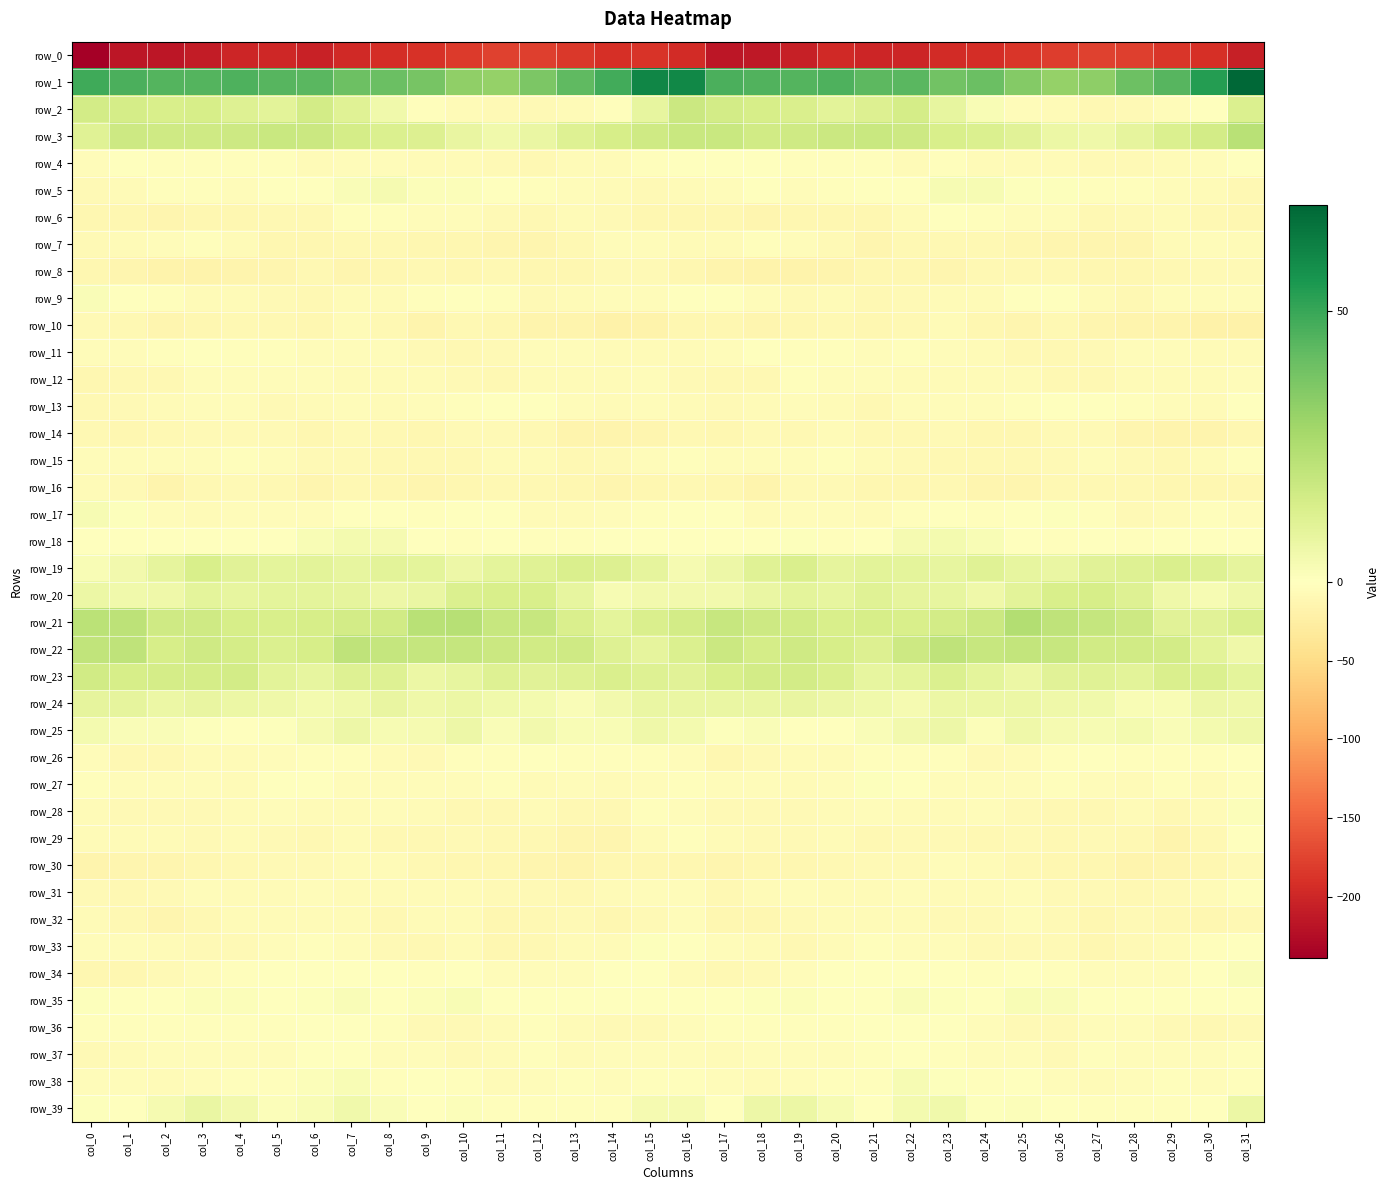

Reading left to right, transcribe all the data shown in this chart.

row_0: -238.7	-215.6	-215.8	-209.8	-199.6	-198.3	-203.6	-196.1	-193.0	-188.6	-181.3	-176.2	-177.3	-182.9	-190.7	-188.1	-194.4	-214.8	-214.3	-206.1	-197.6	-201.2	-201.3	-194.2	-192.2	-185.6	-179.1	-175.6	-178.9	-185.8	-191.2	-205.2
row_1: 48.7	46.6	44.6	44.9	46.2	44.6	43.7	40.0	40.2	37.9	32.2	31.1	36.8	42.7	47.9	60.7	60.1	46.3	45.2	44.8	46.1	43.4	43.5	38.8	40.7	35.2	31.3	32.7	39.7	44.3	53.5	69.6
row_2: 15.4	15.2	14.1	14.4	11.4	10.1	15.5	10.9	5.1	-3.4	-5.8	-8.7	-8.9	-6.6	-3.1	8.2	17.8	15.5	14.5	13.5	9.9	12.0	15.1	8.4	2.3	-5.3	-6.3	-9.3	-8.0	-5.1	0.5	12.6
row_3: 11.4	17.1	16.7	16.6	17.2	18.3	17.7	15.0	12.8	12.1	8.0	5.2	7.6	11.4	14.4	16.8	18.2	18.3	16.3	16.6	17.6	18.3	17.1	14.0	12.8	10.6	6.6	5.9	9.1	13.0	15.3	22.7
row_4: -4.4	-1.0	-1.9	-2.5	-3.3	-2.2	-5.9	-4.0	-5.4	-7.3	-6.1	-8.0	-10.2	-7.3	-5.8	-3.2	-1.0	-1.1	-1.8	-3.6	-2.6	-3.3	-5.8	-3.3	-6.8	-7.1	-6.2	-9.2	-9.1	-6.8	-4.9	-1.7
row_5: -8.3	-5.8	-2.1	-2.9	-3.9	-1.3	-0.9	2.1	3.5	1.4	1.3	-1.8	-3.5	-4.3	-6.2	-8.6	-7.4	-4.9	-0.9	-4.4	-2.9	-1.2	0.1	3.2	2.8	0.9	0.7	-3.1	-3.1	-5.2	-6.9	-10.2
row_6: -13.0	-11.7	-14.7	-12.0	-11.5	-11.2	-9.6	-2.5	-1.9	-5.2	-4.1	-8.9	-10.6	-6.8	-9.1	-11.5	-11.3	-12.9	-13.8	-11.7	-11.3	-11.4	-6.9	-1.6	-3.2	-5.0	-5.0	-11.1	-8.5	-6.9	-10.3	-12.7
row_7: -7.9	-6.9	-5.2	-3.0	-7.3	-12.2	-11.9	-10.2	-9.7	-11.7	-12.9	-14.0	-13.6	-9.7	-4.7	-5.4	-7.1	-7.2	-3.2	-4.6	-9.0	-13.5	-10.7	-9.9	-10.4	-12.0	-13.6	-13.8	-13.2	-6.8	-5.1	-6.5
row_8: -12.9	-14.3	-17.3	-17.3	-16.7	-14.5	-11.0	-13.8	-11.3	-10.9	-11.4	-10.9	-13.0	-11.8	-8.2	-7.5	-12.2	-15.6	-17.3	-17.3	-16.1	-13.0	-12.0	-13.5	-10.5	-11.1	-10.8	-11.6	-12.9	-10.4	-7.7	-8.6
row_9: 1.9	0.4	-3.4	-7.0	-6.6	-9.1	-10.1	-7.2	-7.1	-2.7	-0.1	-3.6	-9.3	-6.8	-3.8	-4.2	-0.3	-1.2	-4.5	-7.5	-6.7	-10.7	-8.5	-7.3	-5.9	-1.3	-0.2	-6.2	-9.4	-4.9	-4.7	-4.7
row_10: -7.6	-10.7	-13.6	-13.0	-10.8	-10.4	-11.7	-6.9	-9.8	-15.6	-11.1	-12.4	-16.5	-15.6	-19.0	-17.5	-12.7	-11.8	-13.6	-12.2	-10.3	-11.2	-9.6	-7.0	-13.0	-14.3	-10.2	-14.6	-16.3	-16.6	-20.0	-18.7
row_11: -4.6	-4.1	-3.0	-1.3	-3.7	-3.7	-3.8	-4.4	-4.7	-8.6	-10.6	-8.7	-4.9	-4.1	-5.9	-6.5	-6.1	-4.5	-0.9	-2.8	-3.5	-3.9	-3.6	-4.4	-6.0	-9.8	-10.4	-7.5	-4.0	-4.7	-6.2	-7.1
row_12: -12.8	-9.6	-10.4	-5.2	-4.3	-4.6	-5.0	-7.1	-6.0	-6.0	-8.7	-11.1	-7.0	-6.3	-7.0	-5.6	-8.9	-9.5	-9.4	-3.4	-4.9	-4.5	-5.8	-6.8	-5.8	-6.6	-10.5	-9.9	-6.2	-6.3	-6.6	-4.0
row_13: -9.8	-8.9	-6.7	-5.3	-5.5	-9.2	-7.4	-4.2	-6.1	-3.8	-2.1	0.0	-1.7	-5.1	-6.0	-4.9	-7.0	-7.9	-6.3	-4.6	-6.8	-9.5	-5.3	-5.0	-5.5	-3.4	-1.3	0.2	-3.5	-5.2	-5.8	-1.1
row_14: -10.3	-12.9	-11.2	-9.1	-8.8	-8.0	-12.2	-8.8	-10.2	-12.8	-9.0	-7.8	-10.8	-15.5	-16.4	-14.0	-10.4	-12.8	-9.3	-9.8	-7.4	-10.1	-11.1	-8.9	-11.7	-11.6	-8.3	-8.1	-13.2	-16.1	-16.3	-12.3
row_15: -3.9	-4.4	-4.9	-4.2	-3.5	-5.1	-8.7	-9.1	-9.8	-10.8	-9.5	-5.9	-6.0	-9.9	-9.0	-5.1	-2.9	-4.8	-4.1	-4.1	-3.4	-6.9	-8.6	-9.4	-10.4	-10.3	-8.2	-5.3	-7.5	-10.5	-7.4	-3.6
row_16: -7.0	-8.9	-16.4	-10.7	-7.9	-9.4	-13.4	-10.9	-11.6	-14.0	-12.0	-9.6	-10.2	-11.9	-13.1	-11.7	-9.5	-11.6	-15.8	-8.7	-7.8	-11.7	-12.4	-10.6	-13.1	-13.1	-11.0	-9.9	-10.7	-12.6	-12.8	-12.6
row_17: 2.8	0.8	-4.5	-6.4	-5.0	-5.4	-4.9	-1.2	-1.9	-2.2	0.5	-0.5	-7.4	-7.2	-4.6	-2.7	-1.4	-1.0	-5.8	-5.5	-5.1	-5.7	-3.3	-0.8	-2.6	-1.0	0.6	-2.7	-8.9	-5.8	-3.7	-3.9
row_18: -0.1	-0.4	-1.7	0.2	-1.2	-1.6	2.5	3.9	3.7	-0.2	-1.9	-1.7	-2.8	-2.4	-0.0	0.4	-0.4	-0.5	-1.3	0.6	-2.2	-0.2	3.5	4.1	2.7	-1.0	-2.3	-1.7	-3.5	-1.1	0.0	-1.4
row_19: 2.5	4.7	9.2	13.6	10.4	9.5	10.0	8.4	10.2	9.7	6.4	9.7	11.2	13.1	12.4	8.8	3.8	6.3	11.1	13.4	9.2	10.2	9.8	8.4	10.9	8.2	7.2	10.5	11.5	13.5	11.5	9.2
row_20: 6.6	5.4	5.7	9.3	8.6	9.7	9.7	8.8	6.2	7.3	12.9	13.9	13.6	8.2	3.0	4.8	4.8	4.8	7.3	9.6	8.2	11.0	8.9	8.3	5.5	9.9	13.7	14.2	11.8	5.5	3.2	5.6
row_21: 21.8	21.4	16.8	16.7	14.5	14.0	14.3	15.4	16.2	22.6	23.1	19.0	19.0	13.1	9.3	13.2	15.6	18.6	17.0	15.9	14.1	14.5	14.1	15.6	17.9	24.4	20.9	19.3	17.2	10.4	10.8	13.3
row_22: 20.2	20.8	14.6	16.5	15.1	12.9	14.1	20.8	19.5	19.5	19.2	17.4	15.8	16.3	12.0	9.1	12.5	17.7	14.8	16.5	14.5	12.0	17.1	21.0	18.9	19.8	18.7	16.3	16.0	15.5	10.1	6.0
row_23: 16.2	14.4	14.9	14.9	15.3	10.2	8.2	11.7	11.8	6.5	8.7	11.7	10.4	11.8	13.1	11.8	10.6	13.6	15.2	15.7	13.5	8.4	9.3	12.9	9.4	6.7	10.4	11.1	10.3	13.2	12.5	9.3
row_24: 9.2	8.9	6.9	7.8	7.0	5.8	4.1	5.2	7.7	5.7	6.8	5.2	4.0	1.7	4.7	7.5	7.3	7.1	7.6	7.9	6.2	5.2	3.4	6.6	7.0	6.5	6.0	5.2	2.3	2.6	6.1	5.7
row_25: 3.9	1.8	1.8	0.7	-0.8	0.8	3.7	6.5	3.0	3.3	6.1	1.7	4.6	2.6	2.6	5.6	4.0	0.6	2.0	0.0	-0.7	1.9	4.9	6.2	1.6	5.9	3.6	2.9	4.2	1.9	4.1	5.8
row_26: -5.4	-9.5	-10.7	-6.4	-7.0	-5.0	-3.2	-2.7	-6.3	-8.7	-3.4	-2.6	-1.7	-2.7	-3.7	-2.8	-3.8	-11.6	-8.6	-6.4	-7.1	-3.5	-3.0	-3.0	-8.8	-6.2	-2.8	-1.7	-2.6	-2.7	-3.4	-0.8
row_27: -2.1	-3.8	-4.6	-5.1	-6.6	-1.4	0.2	-4.6	-4.2	-5.4	-4.2	-3.5	-5.7	-3.8	-6.2	-4.1	-2.8	-4.7	-4.1	-6.1	-5.6	0.9	-1.6	-4.9	-4.5	-5.2	-3.0	-4.4	-6.0	-3.4	-6.3	-2.3
row_28: -7.4	-7.5	-8.9	-8.1	-7.2	-5.5	-6.1	-7.1	-5.0	-7.2	-9.6	-10.4	-7.1	-9.6	-10.6	-3.2	-4.4	-7.6	-8.8	-7.7	-7.1	-4.6	-7.0	-6.2	-5.5	-8.1	-9.9	-9.5	-7.3	-10.7	-7.4	1.5
row_29: -7.2	-6.6	-7.4	-8.8	-6.6	-8.9	-10.5	-7.1	-9.4	-9.4	-9.3	-9.4	-9.7	-13.7	-14.6	-5.7	-3.4	-5.9	-8.4	-7.9	-7.1	-10.2	-9.0	-7.7	-9.6	-9.2	-9.4	-9.2	-11.0	-15.0	-11.0	0.3
row_30: -15.4	-13.8	-13.5	-11.8	-10.2	-8.4	-7.7	-5.8	-5.9	-9.6	-11.9	-12.6	-13.6	-15.0	-13.0	-11.4	-12.0	-13.2	-12.8	-11.2	-9.8	-8.0	-7.5	-5.2	-7.1	-10.2	-12.7	-12.3	-15.1	-14.1	-11.6	-8.4
row_31: -8.6	-10.1	-7.8	-4.5	-7.0	-6.6	-4.7	-7.0	-6.7	-5.9	-6.2	-9.1	-8.9	-9.5	-7.3	-4.7	-5.5	-9.7	-5.7	-5.1	-7.4	-6.2	-5.4	-7.0	-6.7	-5.0	-7.8	-8.8	-9.7	-8.5	-6.4	-3.7
row_32: -6.0	-11.0	-14.6	-9.4	-6.8	-5.8	-6.1	-6.9	-9.6	-6.5	-6.2	-12.2	-9.4	-8.7	-11.3	-7.8	-4.4	-12.9	-12.8	-8.2	-6.3	-6.1	-6.2	-7.9	-9.3	-4.8	-8.9	-11.8	-8.5	-9.5	-11.6	-9.9
row_33: -5.0	-4.2	-6.0	-8.9	-8.3	-3.9	-3.6	-3.8	-7.7	-9.5	-6.9	-12.1	-9.8	-6.9	-6.2	0.7	0.2	-4.2	-6.5	-9.9	-6.6	-3.2	-3.8	-4.8	-9.2	-7.9	-8.5	-12.0	-8.5	-6.9	-3.7	0.4
row_34: -11.8	-11.6	-9.2	-5.5	-2.3	-0.4	-1.4	-0.1	-1.6	-2.8	-1.2	-4.1	-4.5	-5.0	-1.6	0.1	-6.9	-10.5	-7.6	-4.9	-1.0	-0.7	-0.9	-0.6	-2.2	-1.5	-2.2	-4.2	-5.3	-4.2	0.5	1.7
row_35: 0.8	-0.3	0.5	1.1	1.5	-0.6	0.9	1.8	-0.5	1.3	2.3	0.5	0.5	-0.9	-1.8	-1.2	-0.5	0.1	0.7	1.5	0.5	-0.2	1.9	0.6	-0.1	2.4	1.8	0.3	0.2	-1.7	-1.3	-0.0
row_36: -3.4	-2.3	-2.5	-2.5	-3.0	-2.6	-0.2	-0.0	-3.2	-7.7	-9.3	-6.7	-3.6	-7.4	-8.8	-9.3	-5.1	-1.9	-2.7	-2.7	-3.3	-1.2	0.0	-1.0	-4.7	-8.7	-9.0	-4.7	-5.0	-8.0	-9.5	-8.1
row_37: -7.8	-6.2	-5.3	-4.8	-4.9	-4.3	-1.7	-1.3	-4.9	-5.1	-8.0	-5.9	-2.8	-6.0	-4.7	-4.4	-5.3	-5.7	-4.8	-4.9	-4.9	-3.3	-1.3	-2.6	-5.2	-5.6	-8.6	-3.6	-4.4	-5.2	-4.8	-2.8
row_38: -5.2	-4.5	-6.3	-5.5	-3.5	-3.1	1.4	2.7	-2.9	-0.4	-2.5	-5.7	-5.1	-2.6	-4.0	-3.2	-2.8	-4.8	-6.2	-4.6	-3.6	-2.1	3.0	0.9	-2.6	-0.2	-4.1	-5.8	-4.3	-2.4	-4.5	-2.8
row_39: 0.9	-0.3	3.4	7.5	4.7	1.3	2.4	5.4	2.2	0.2	1.2	-2.8	-2.8	-2.4	-1.9	3.3	3.7	0.4	6.2	6.8	3.2	0.5	4.3	4.9	0.7	1.1	-0.3	-3.2	-2.4	-2.7	-0.0	6.8